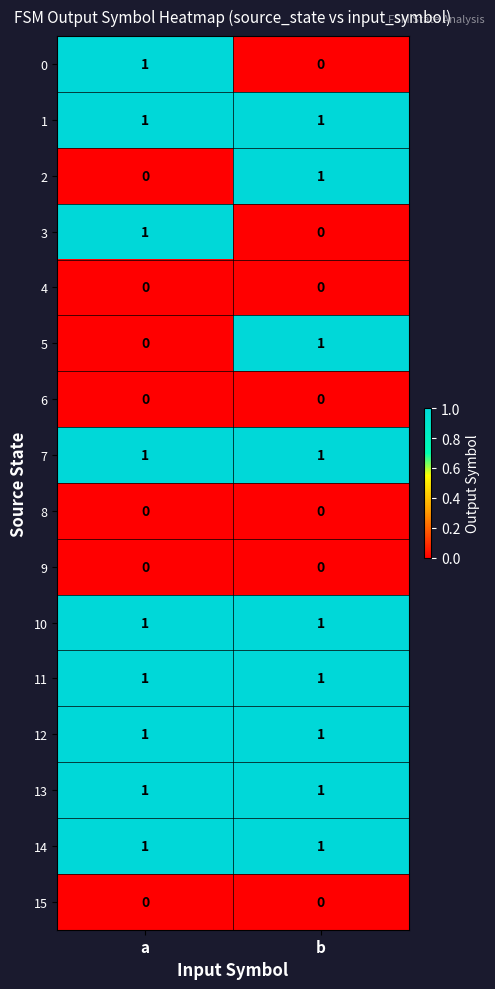

Is it true that 2 equals 1 at a?

False